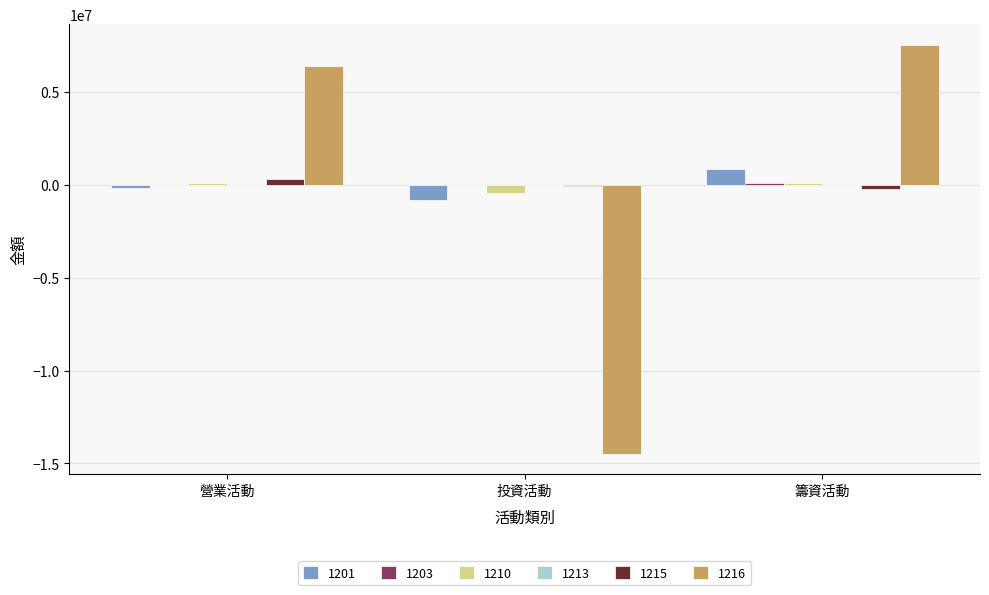

What is the greatest value displayed?

7528577